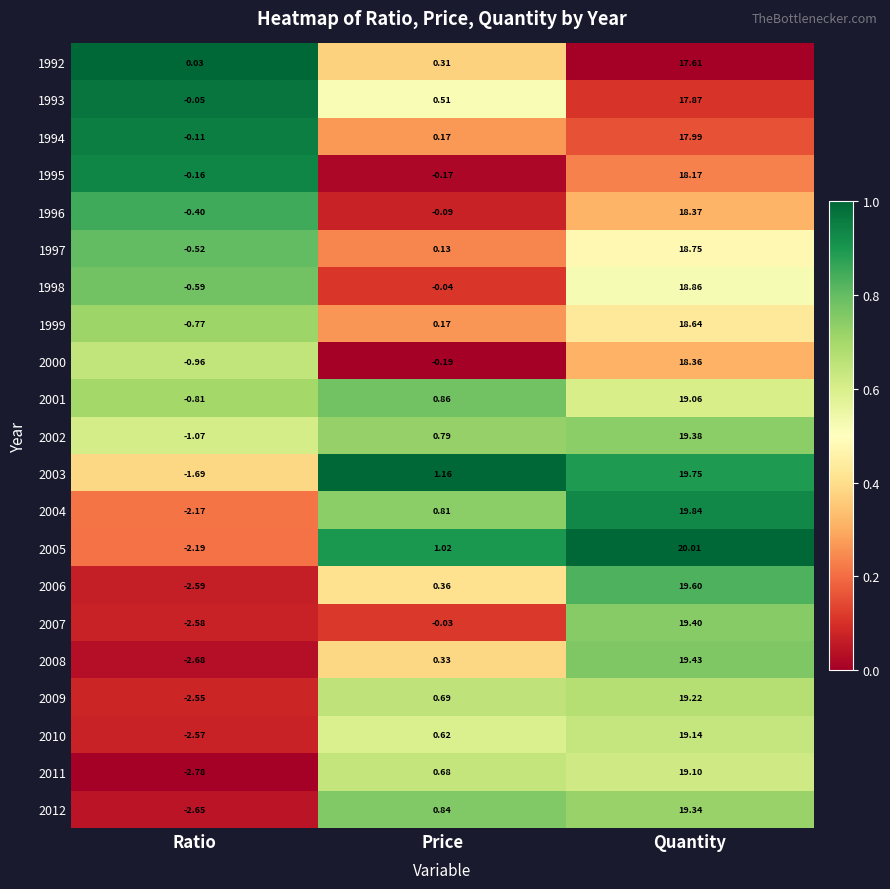

Where is 2000 nearest to the value 8?

Price